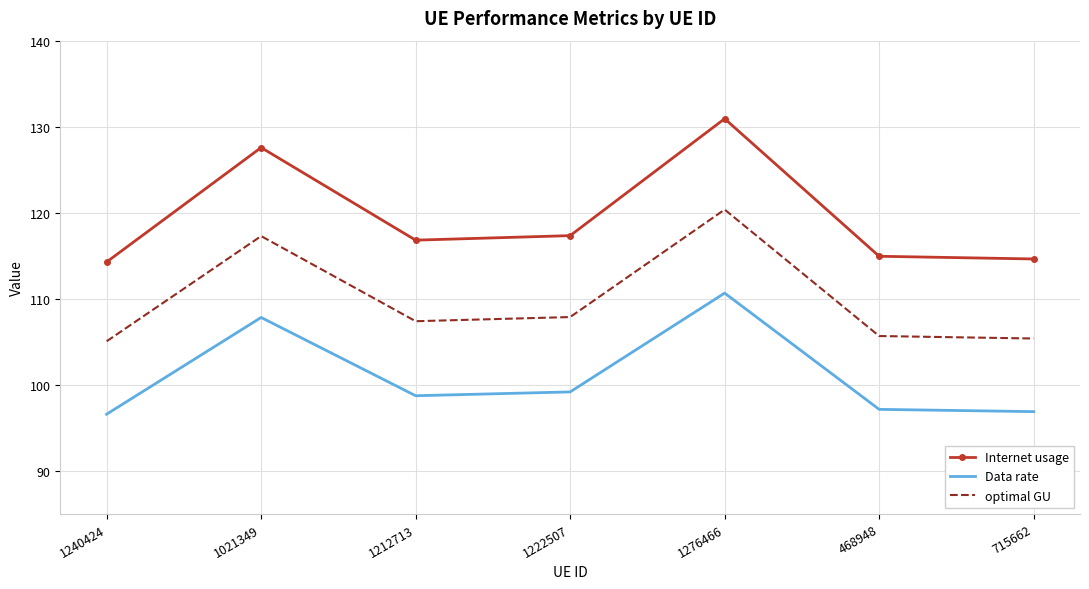

Rank the series by their average value, from lowest to highest.

Data rate, optimal GU, Internet usage